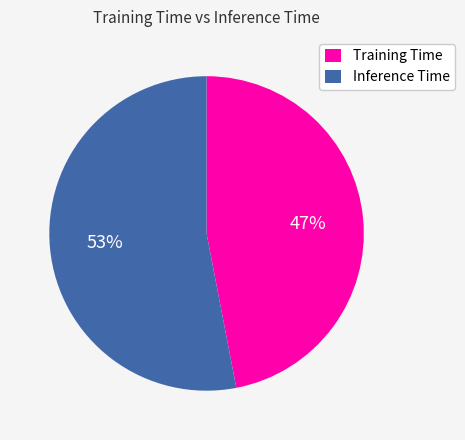

Which category has the smallest portion of the pie?

Training Time